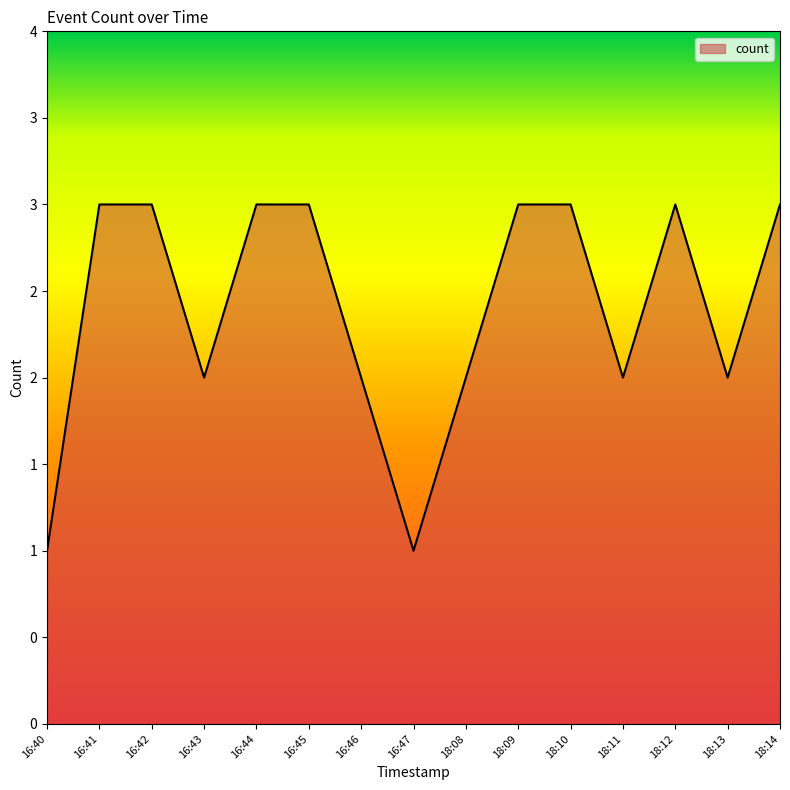

What is the label of the 9th point from the right?

16:46